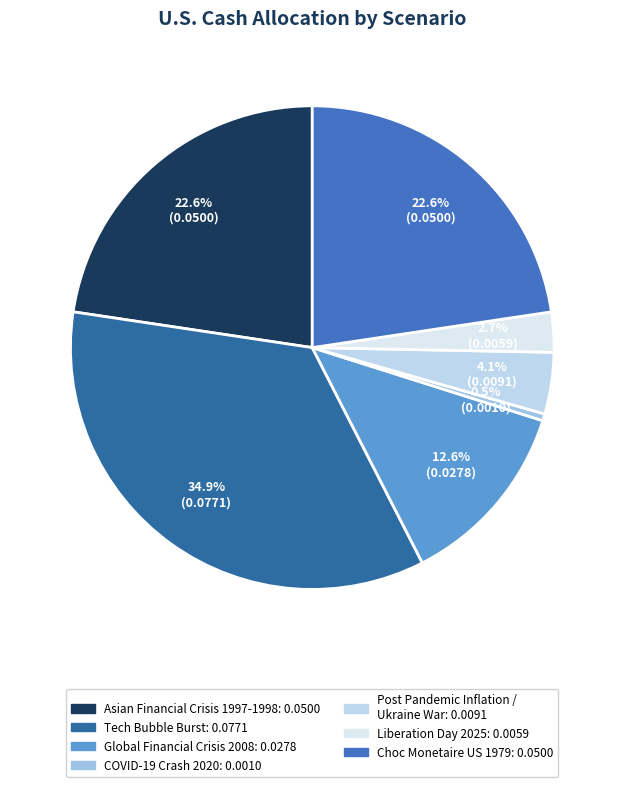

How many slices are in this pie chart?

7